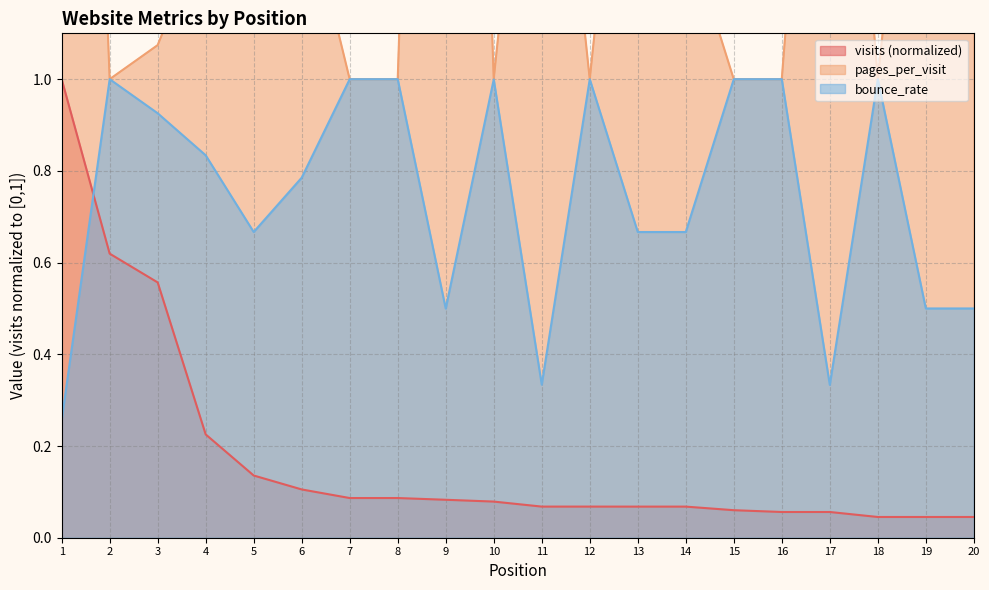

The bounce_rate series shows 1.0 at 18. True or false?

True